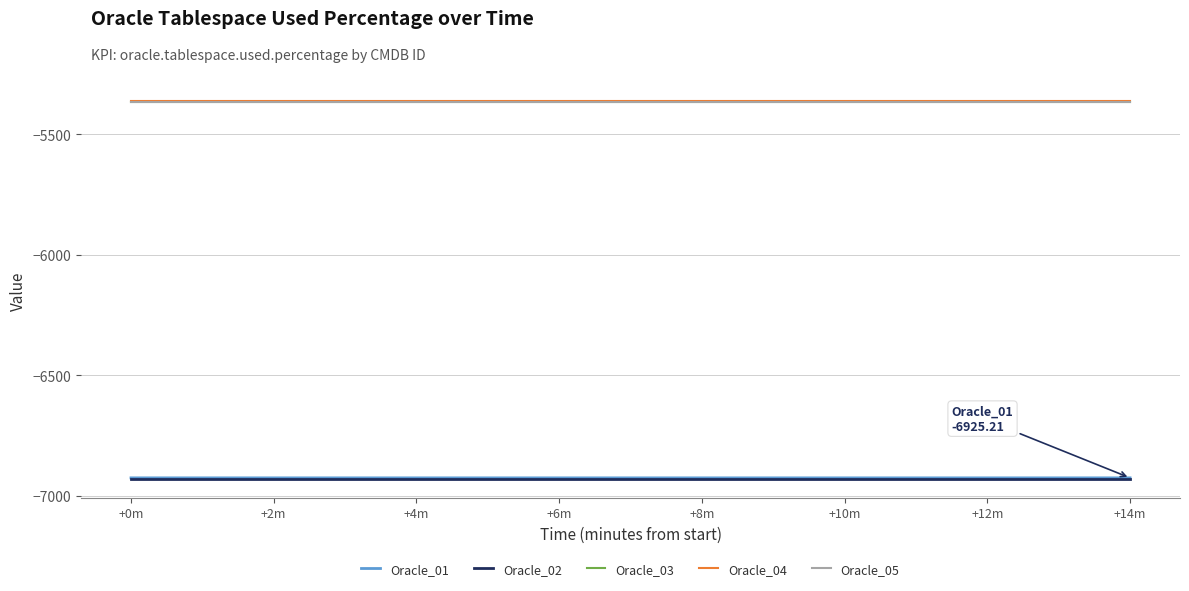

What is the sum of all Oracle_05 values?

-80481.6